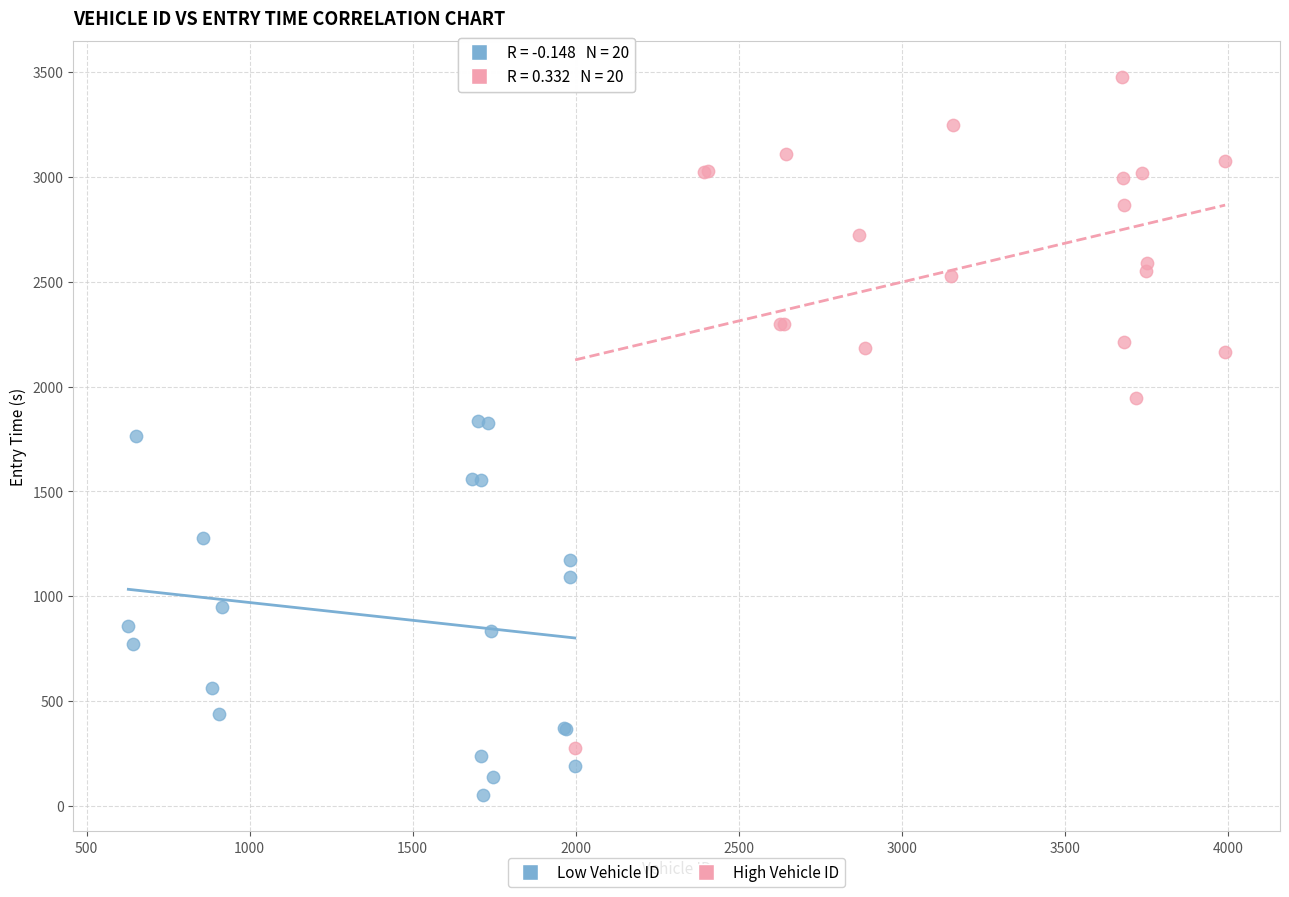

Which series reaches the minimum Y coordinate?

Low Vehicle ID